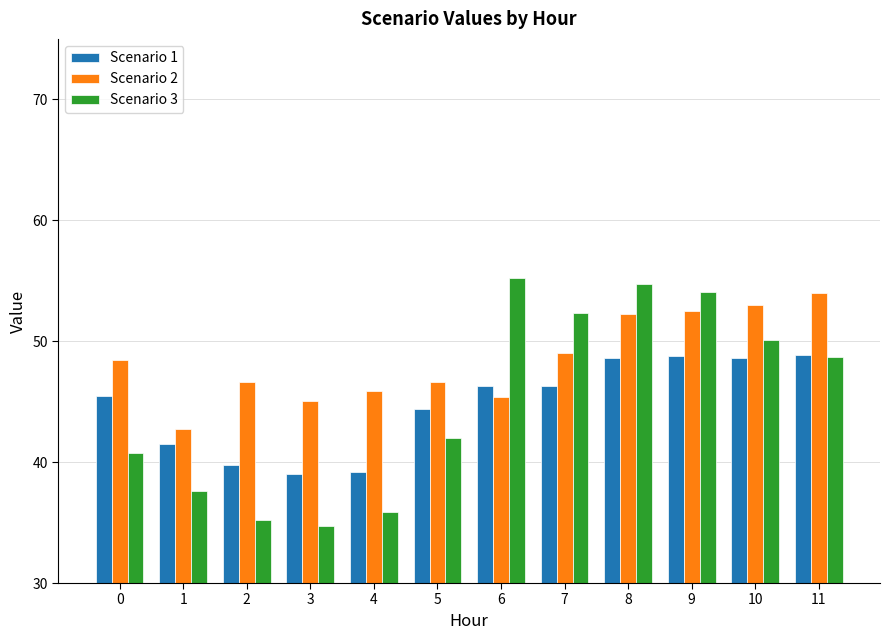

What is the total value across all series at 9?

155.3